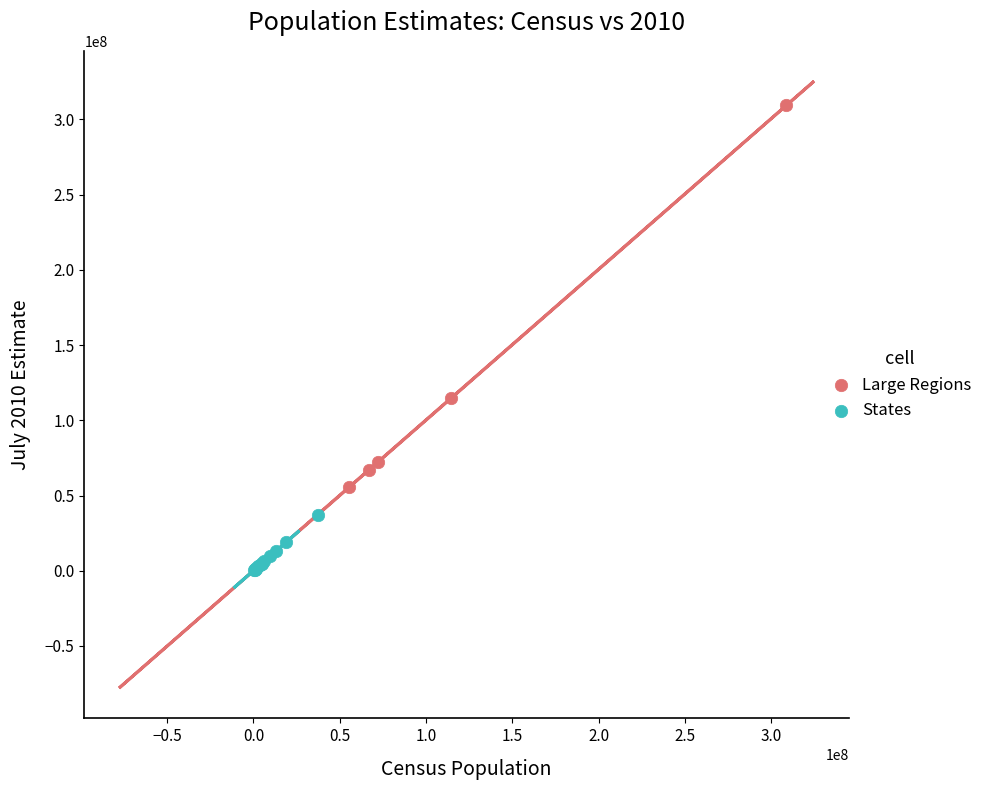

Which series reaches the minimum Y coordinate?

States